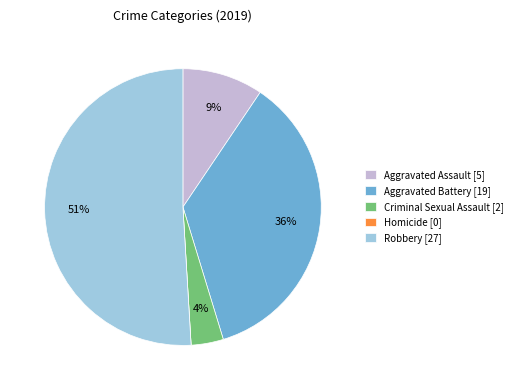

True or false: Aggravated Battery accounts for 23% of the total.

False